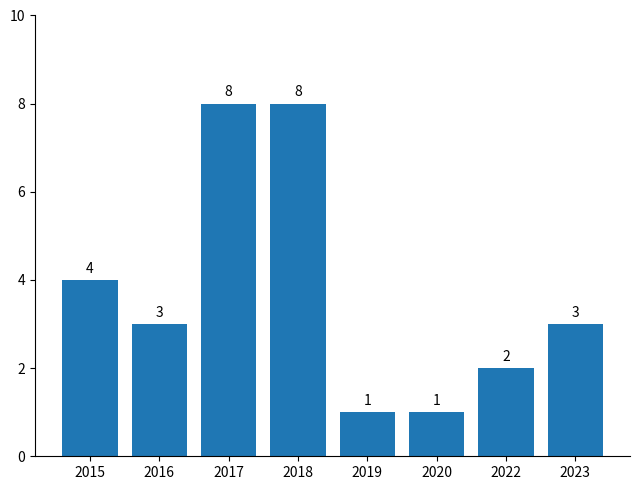

The value at 2015 is 7. True or false?

False